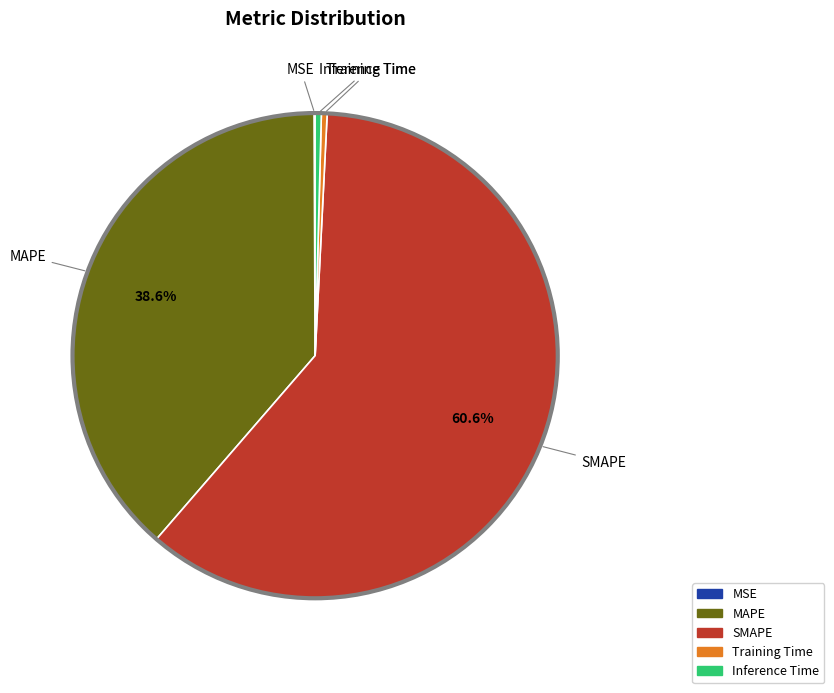

Between SMAPE and Inference Time, which is larger?

SMAPE